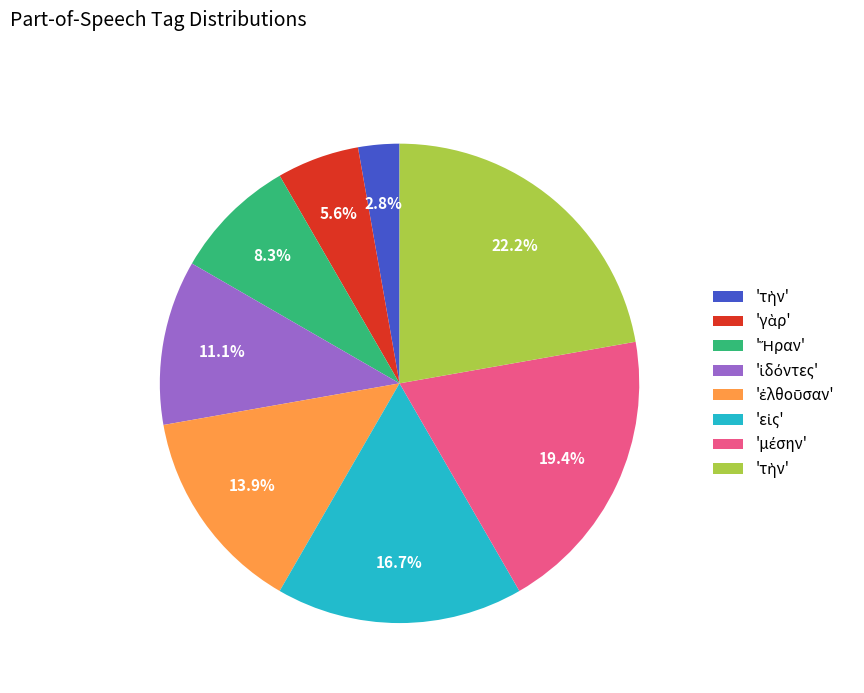

To the nearest percent, what is the difference between the largest and smallest slice percentages?

19%